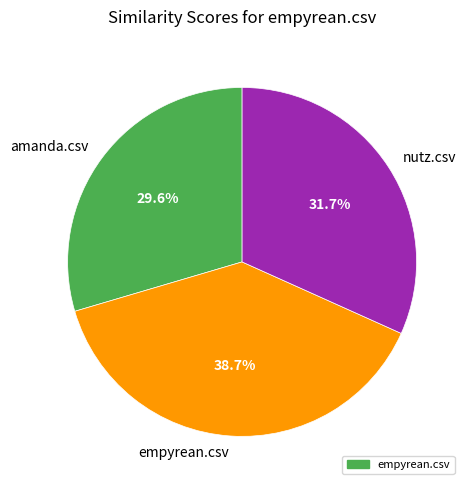

Which has a higher value, nutz.csv or amanda.csv?

nutz.csv